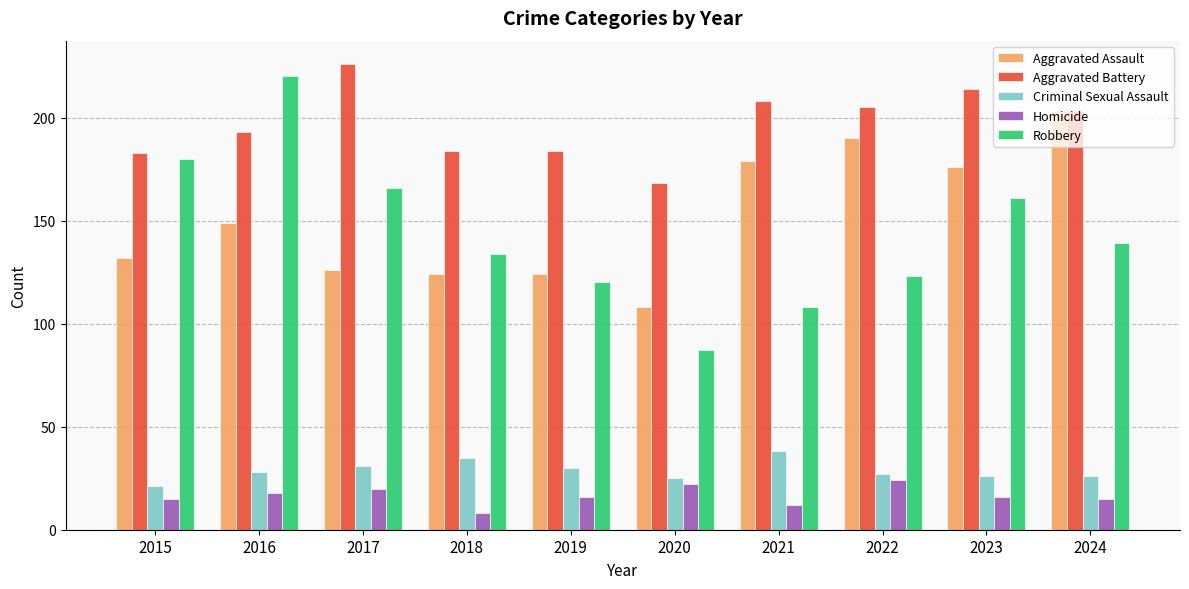

Which series has the largest range (max minus min)?

Robbery